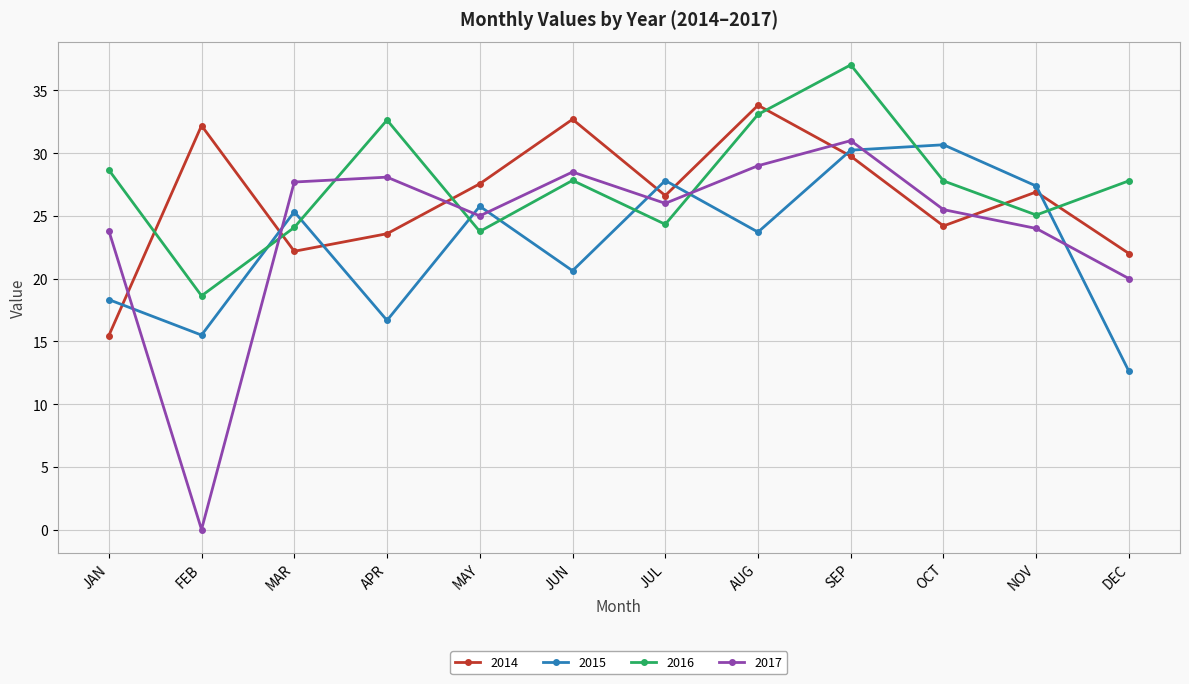

The 2014 series shows 26.6 at JUL. True or false?

True